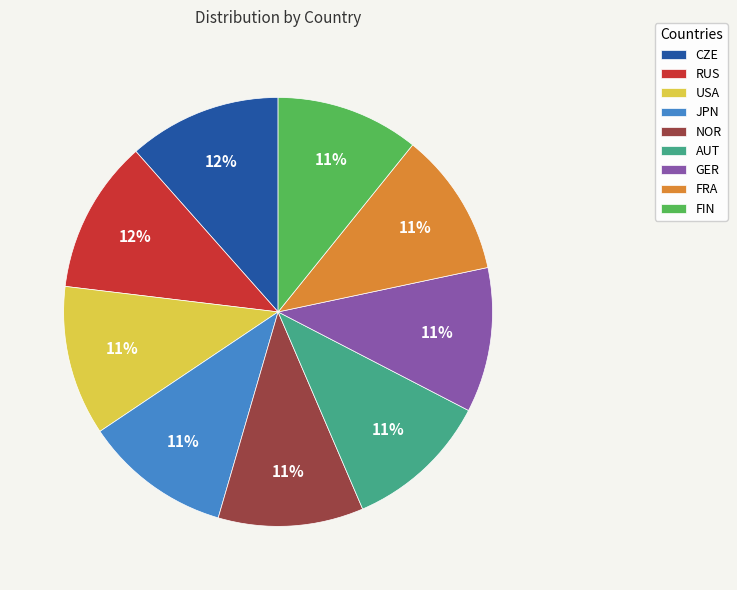

To the nearest percent, what portion does CZE represent?

12%